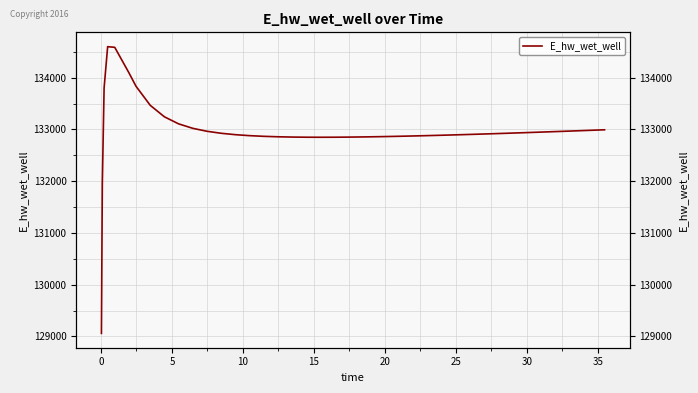

What is the minimum value shown in the chart?

129060.1